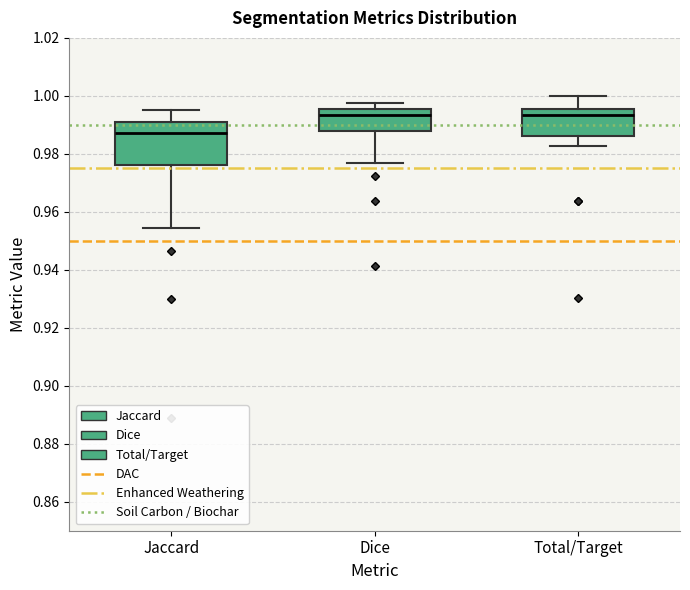

Comparing the boxes themselves (not the whiskers), which one is the tallest?

Jaccard